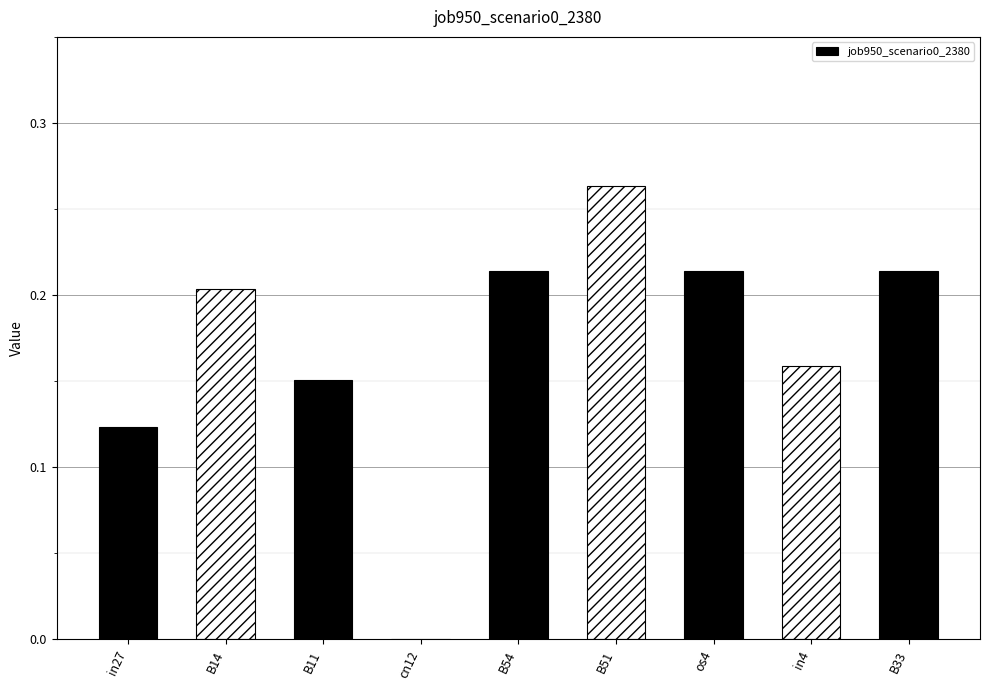

What is the label of the 1st bar from the left?

in27